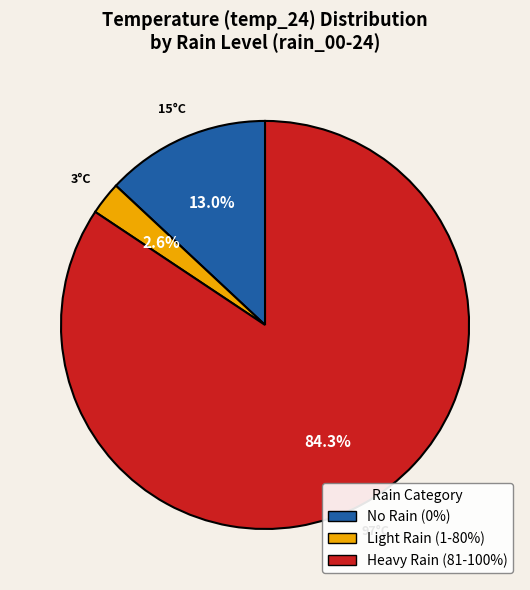

Is there any slice that represents more than half of the pie?

Yes